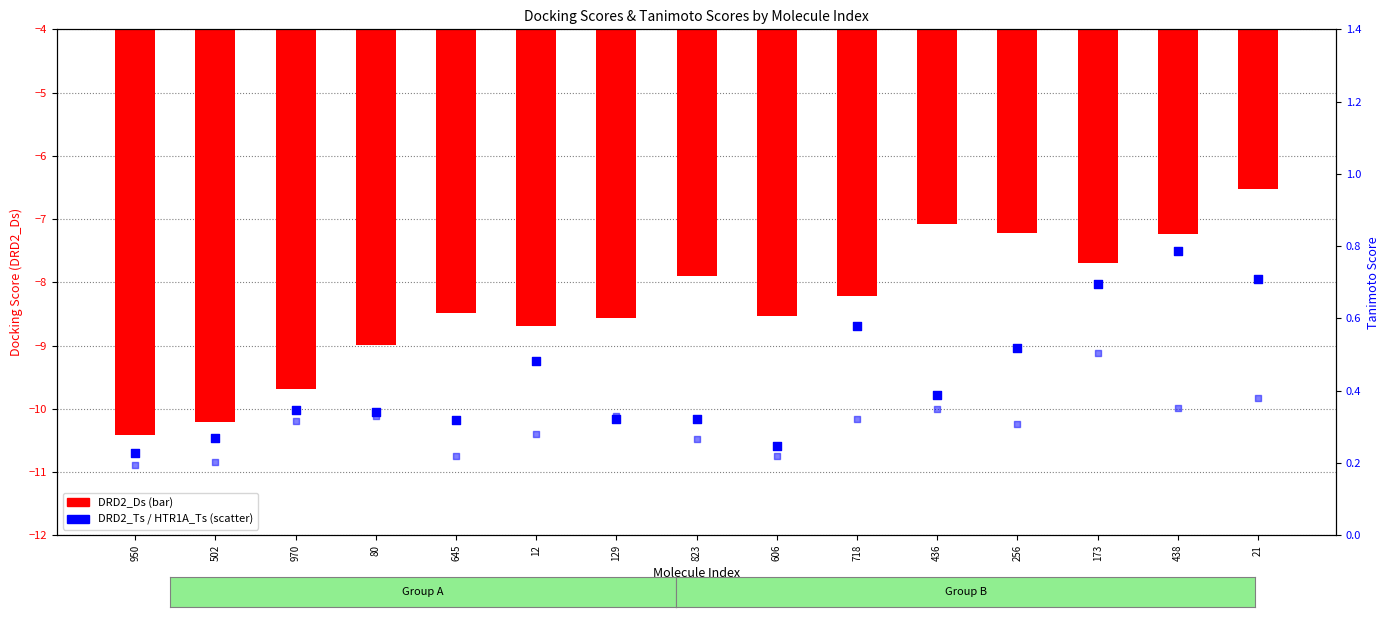

At how many categories does at least one series exceed -3?

15